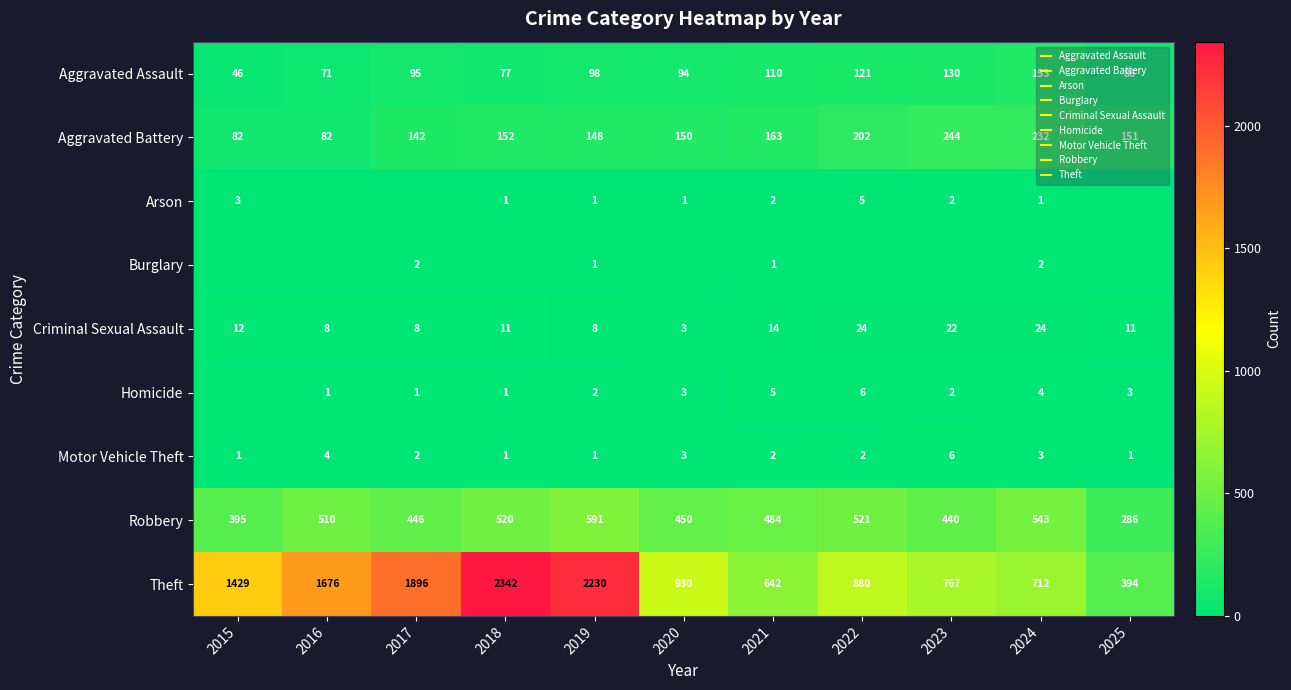

At how many categories does at least one series exceed 825?

7